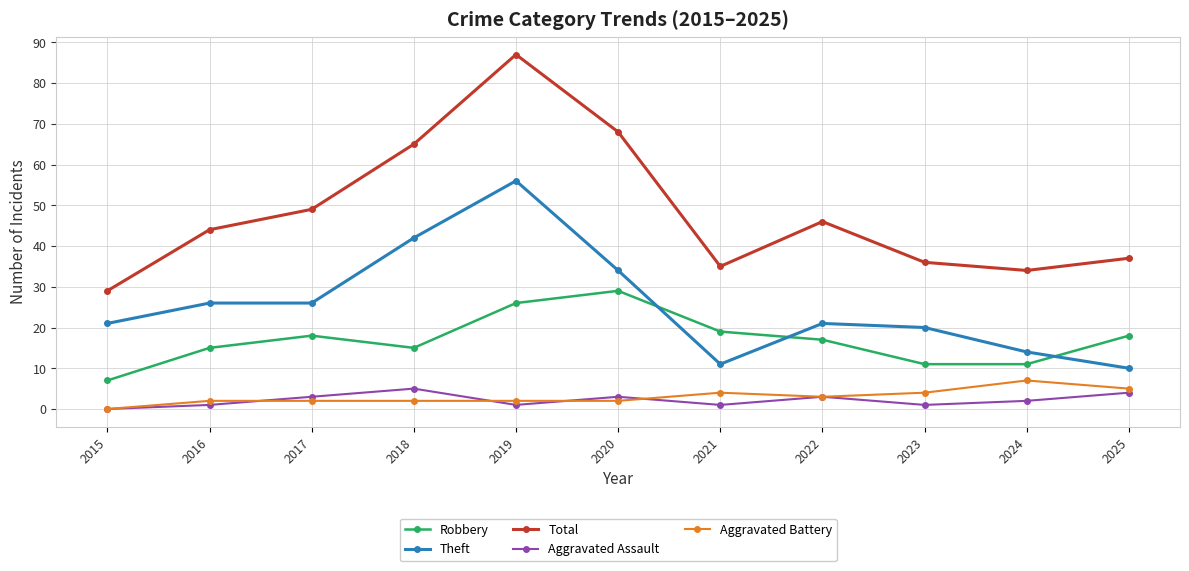

Where does the Robbery series first go above 17?

2017